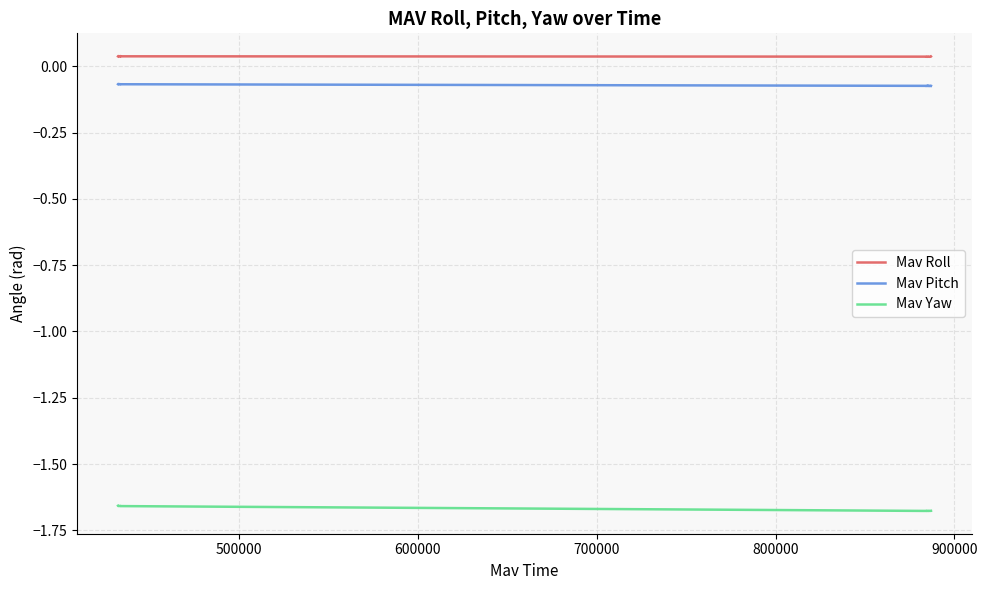

What is the sum of all Mav Yaw values?

-66.9